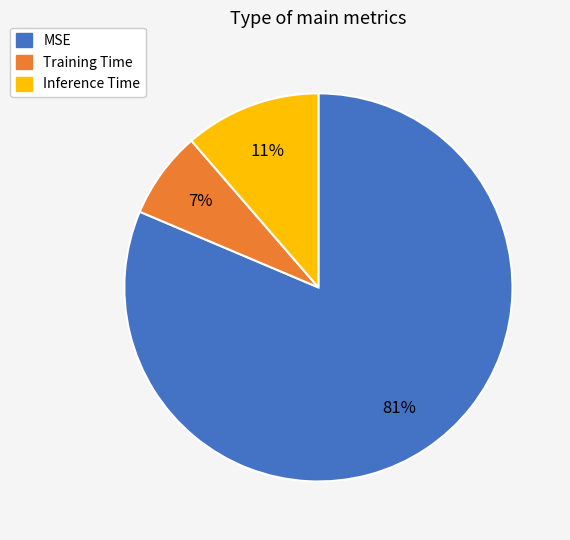

Which has a higher value, Inference Time or Training Time?

Inference Time